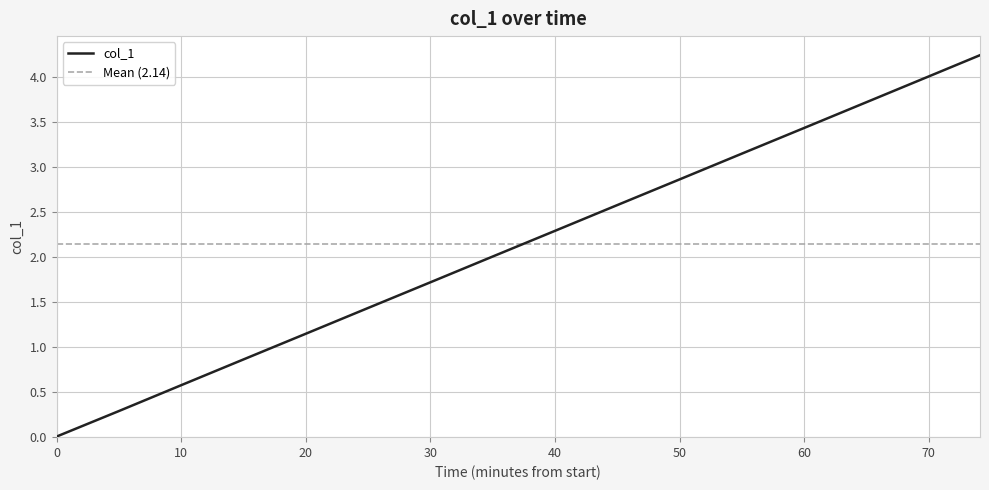

The col_1 series shows 3.7 at 50. True or false?

False